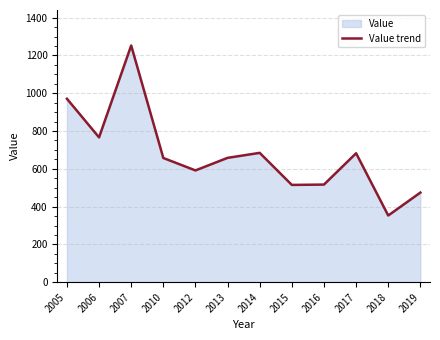

At which label does the data first exceed 658?

2005